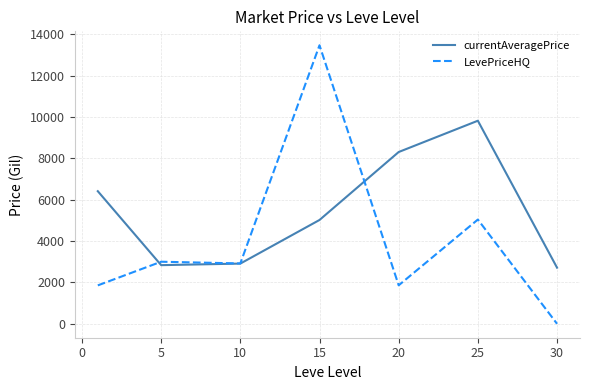

What is the maximum value for currentAveragePrice?

9814.8